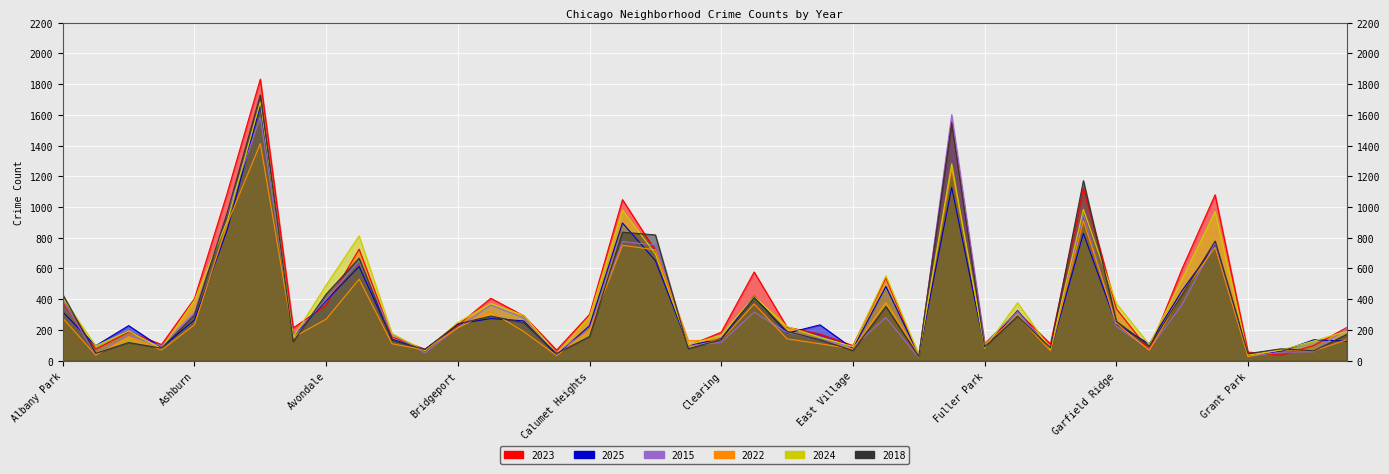

How many values in the 2024 series exceed 249?

19